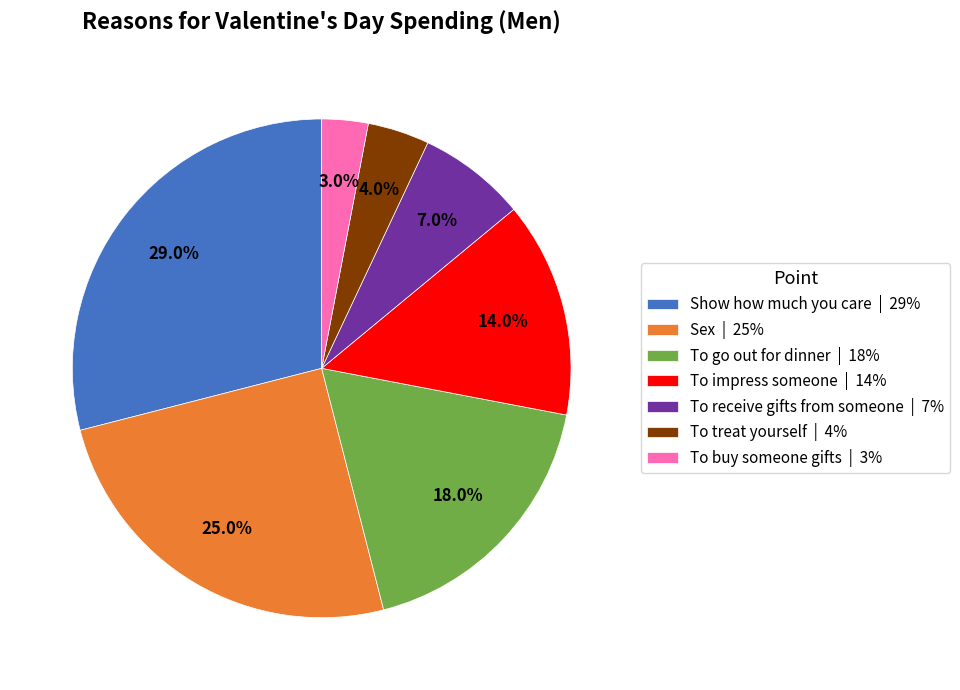

How much of the chart is everything except To impress someone?

86.0%